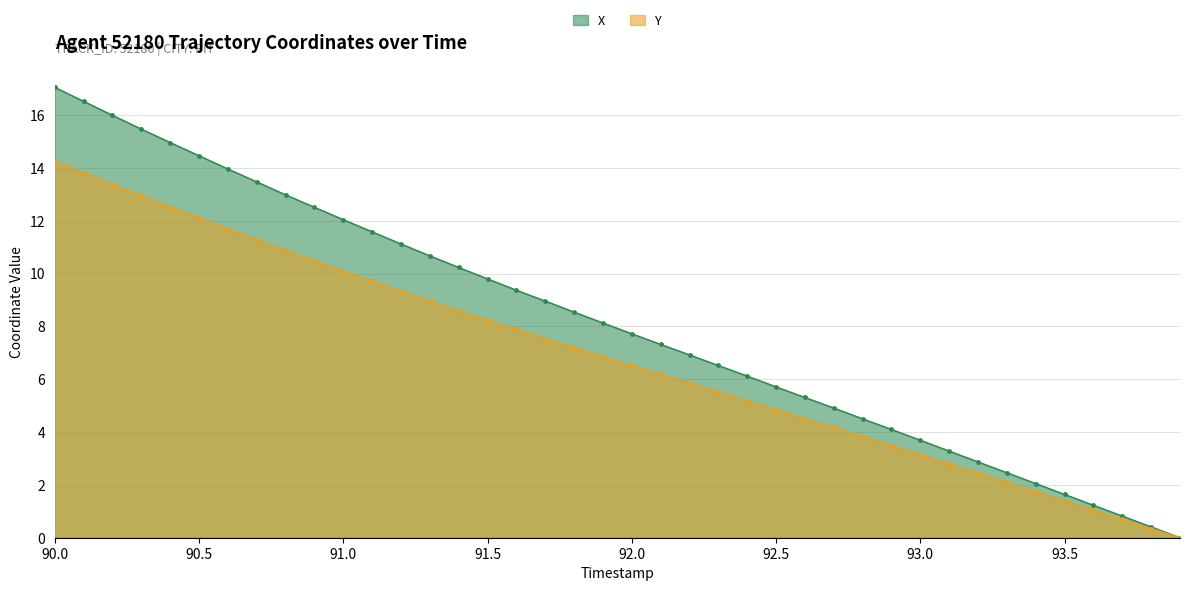

What are all the series names shown in the legend?

X, Y